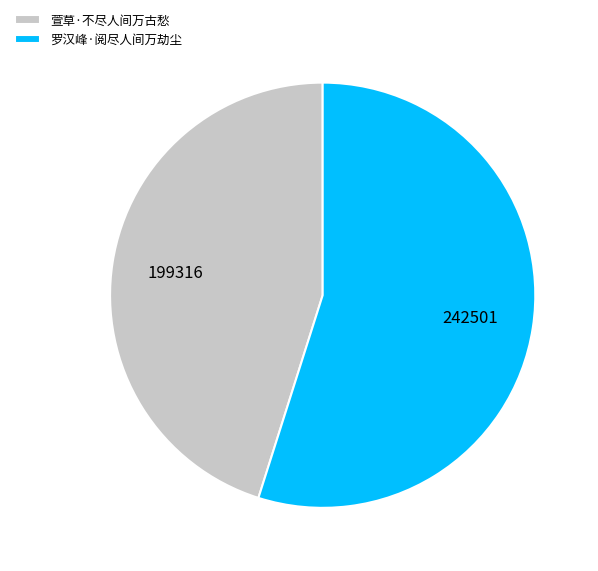

Is there a majority slice in this chart?

Yes